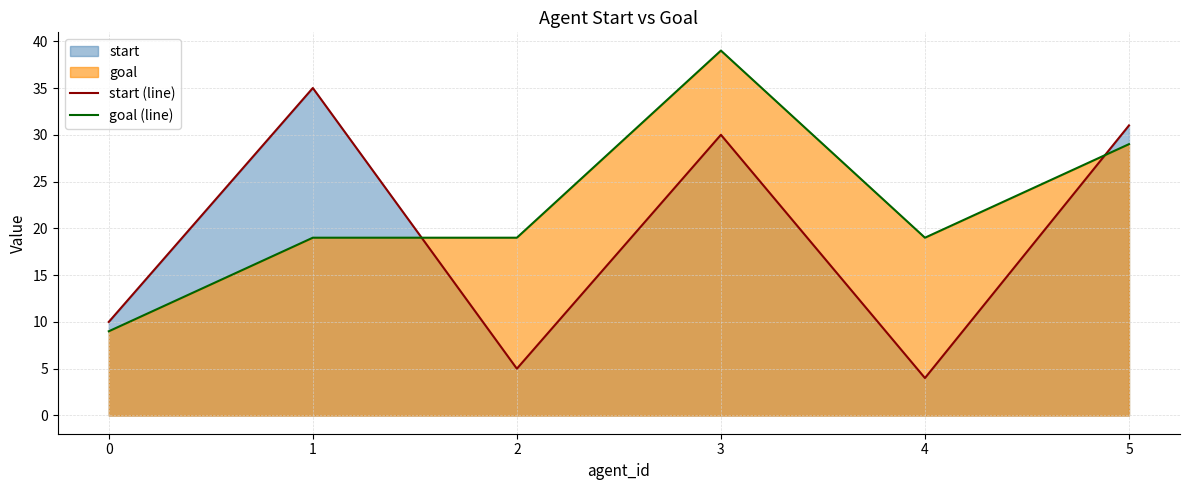

Which series changed the most between 1 and 2?

start (line)